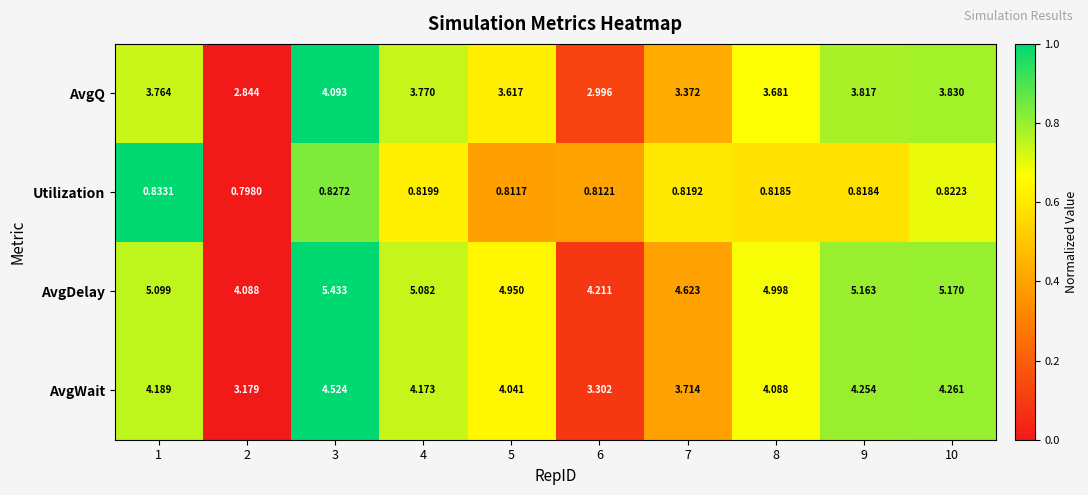

Which series has the largest total across all categories?

AvgDelay